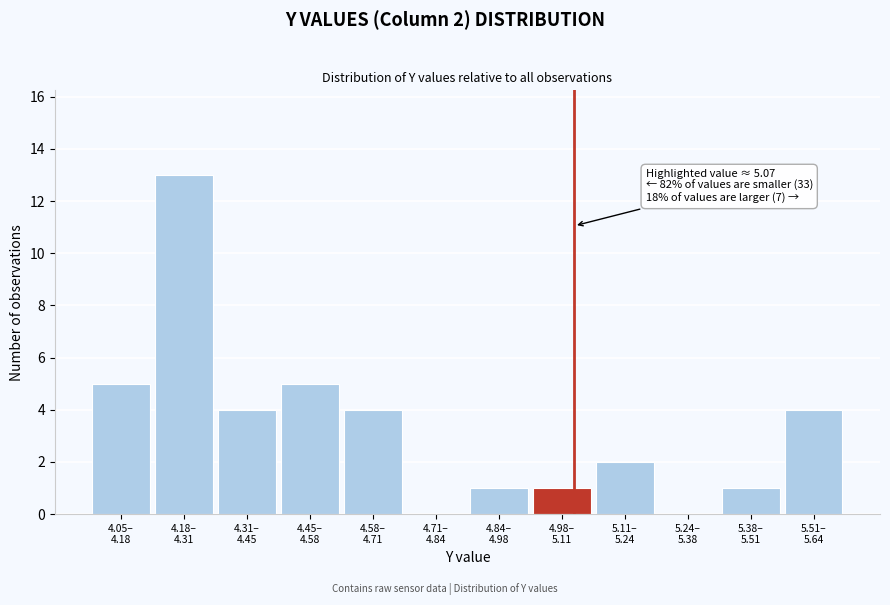

What is the sum of all values?

40